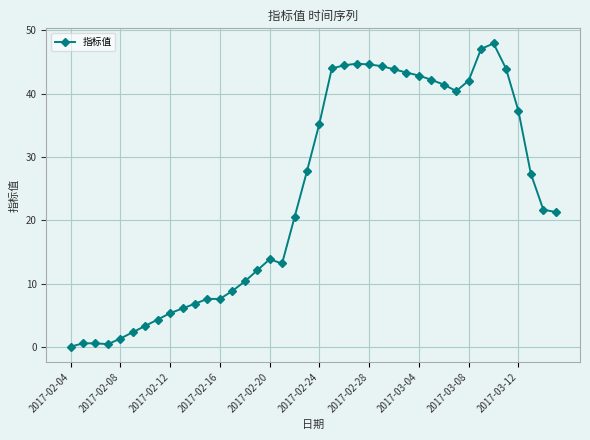

Does the chart display data point markers on the line(s)?

Yes